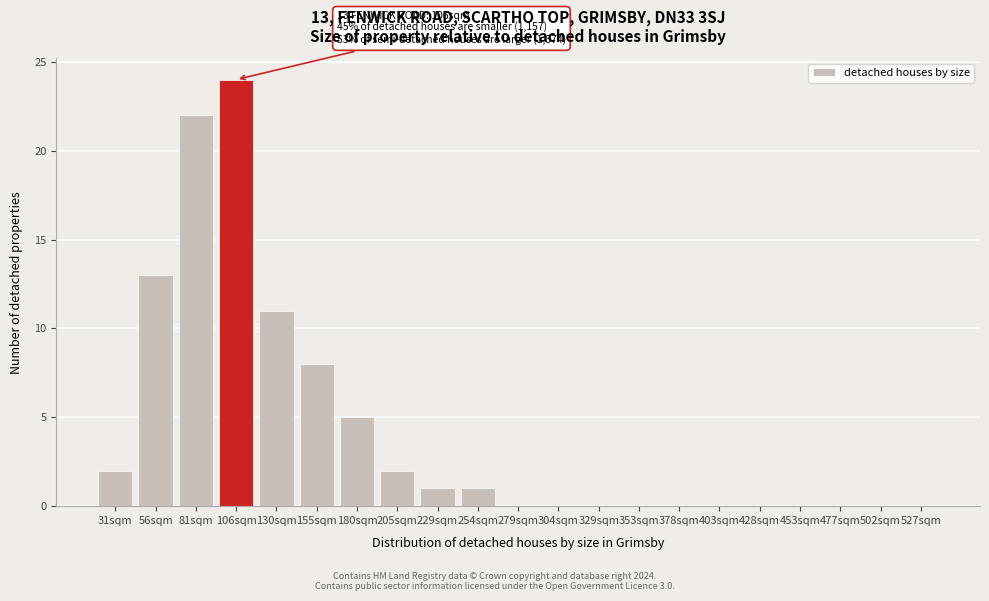

Reading left to right, list all the values displayed in this chart.

31sqm=2	56sqm=13	81sqm=22	106sqm=24	130sqm=11	155sqm=8	180sqm=5	205sqm=2	229sqm=1	254sqm=1	279sqm=0	304sqm=0	329sqm=0	353sqm=0	378sqm=0	403sqm=0	428sqm=0	453sqm=0	477sqm=0	502sqm=0	527sqm=0